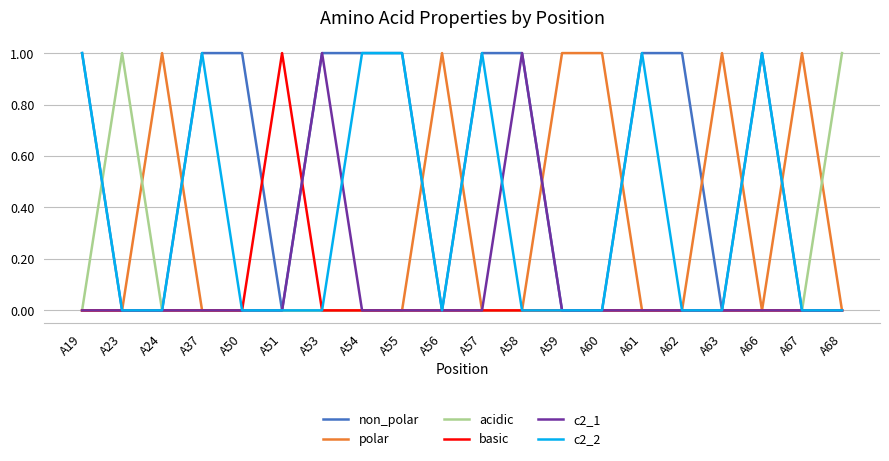

Count the number of data series in this chart.

6